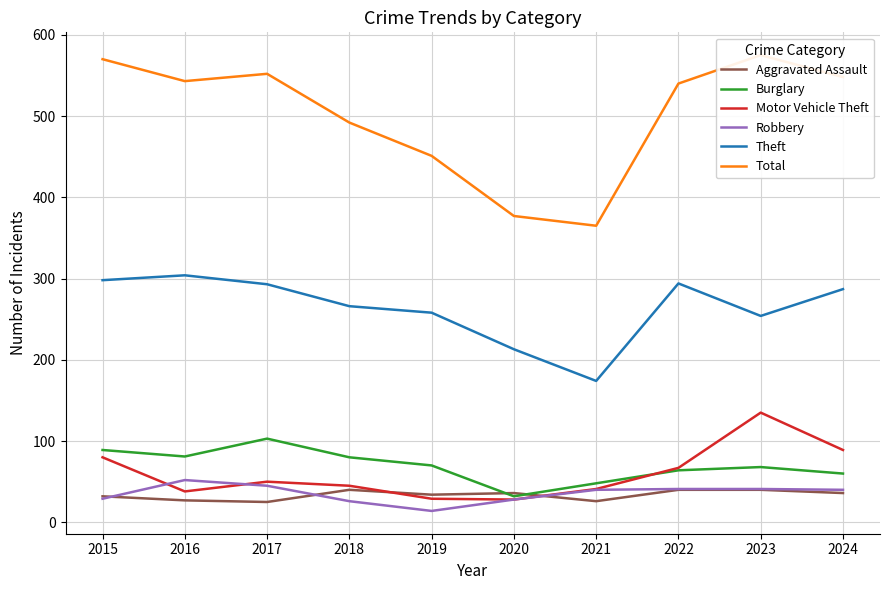

What is the average value of the Burglary series?

70